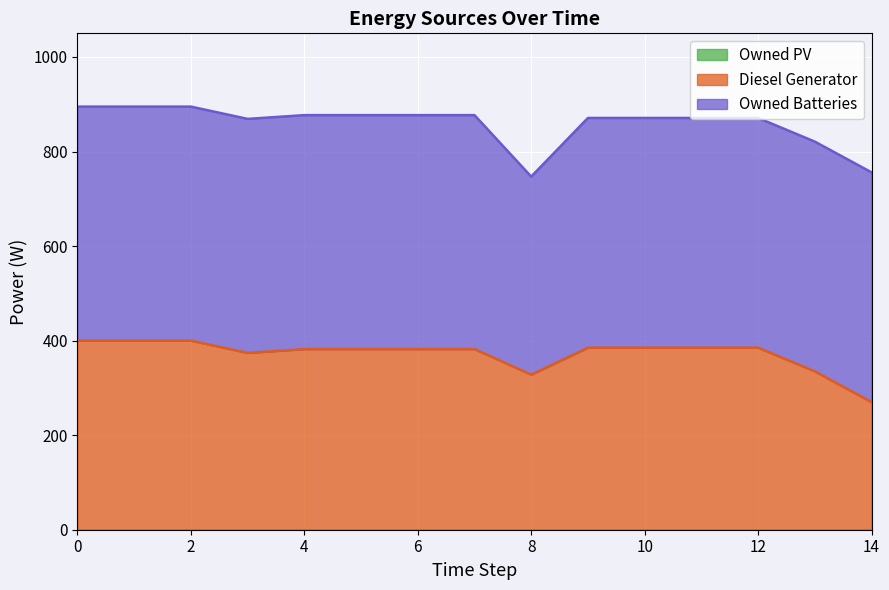

True or false: Owned PV has more than 2 interior local peaks.

False